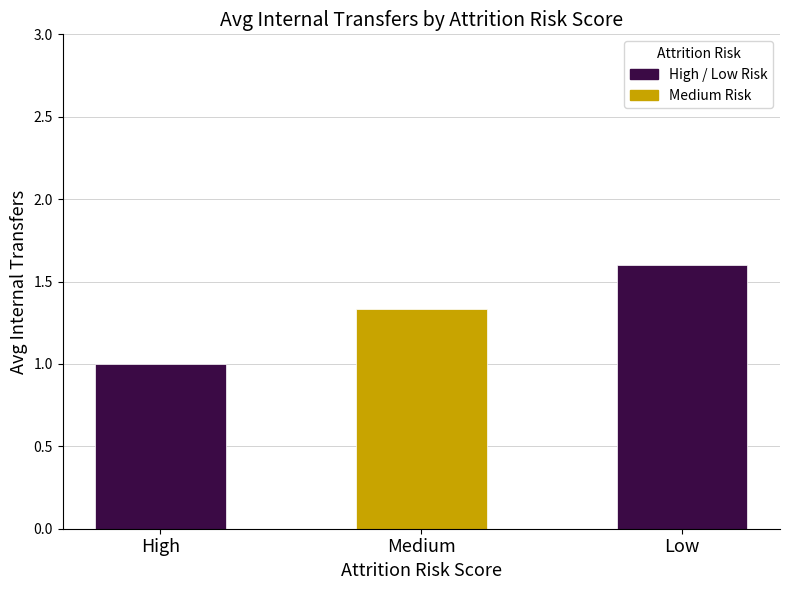

Rank the categories by value from lowest to highest.

High, Medium, Low